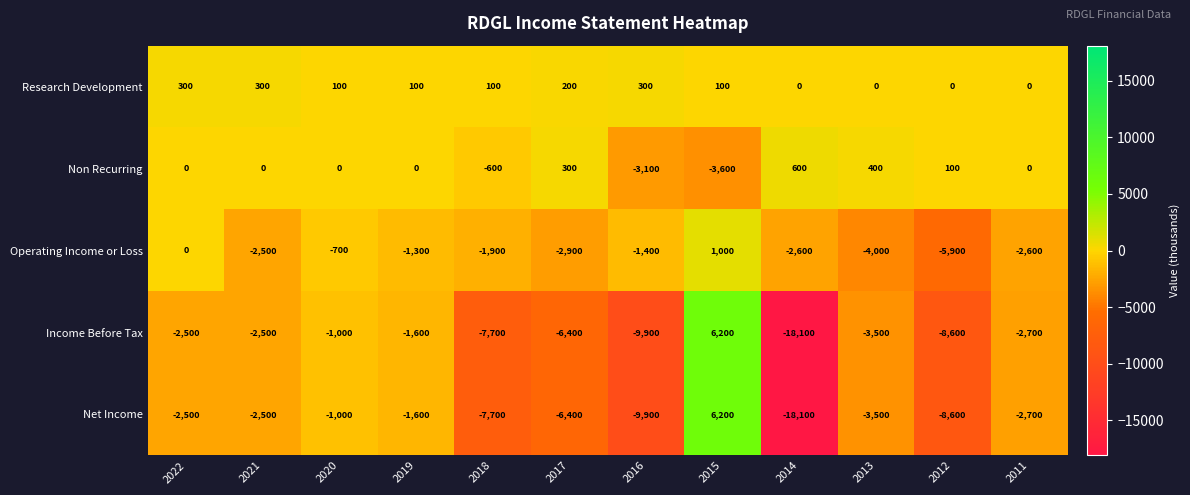

What is the greatest value displayed?

6200